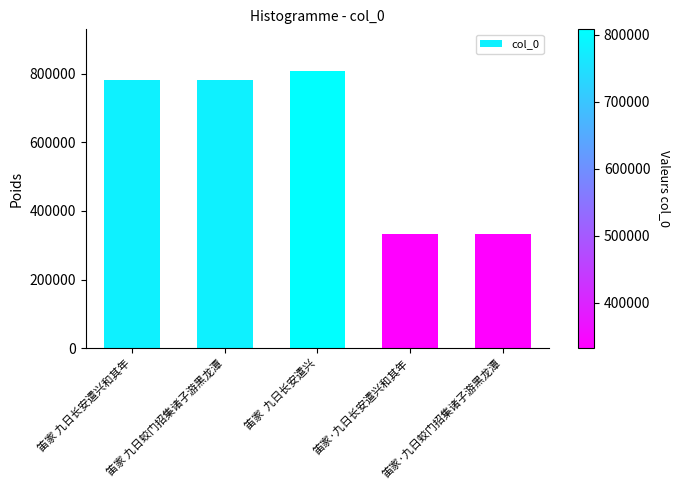

What is the label of the 5th bar from the left?

笛家·九日蛟门招集诸子游黑龙潭